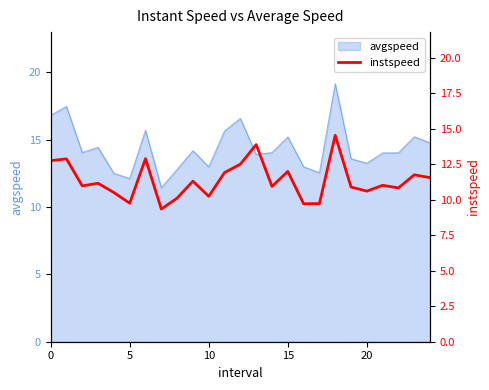

True or false: avgspeed has a value of 23.0 at 15.

False